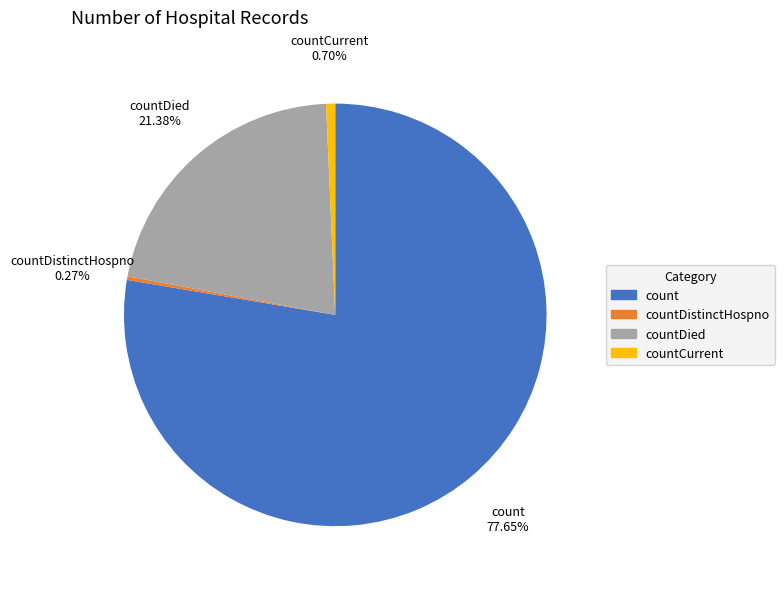

Do count and countDied together represent more than half of the pie?

Yes